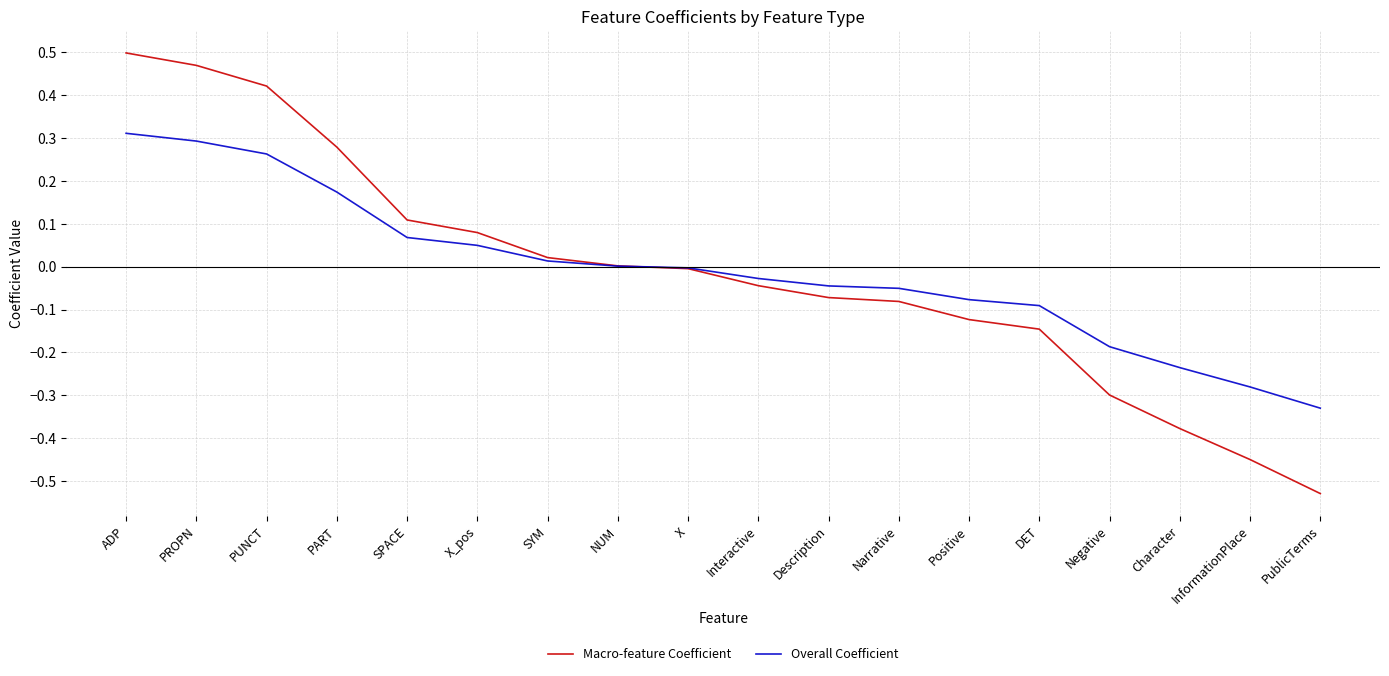

Does the chart have visible grid lines?

Yes